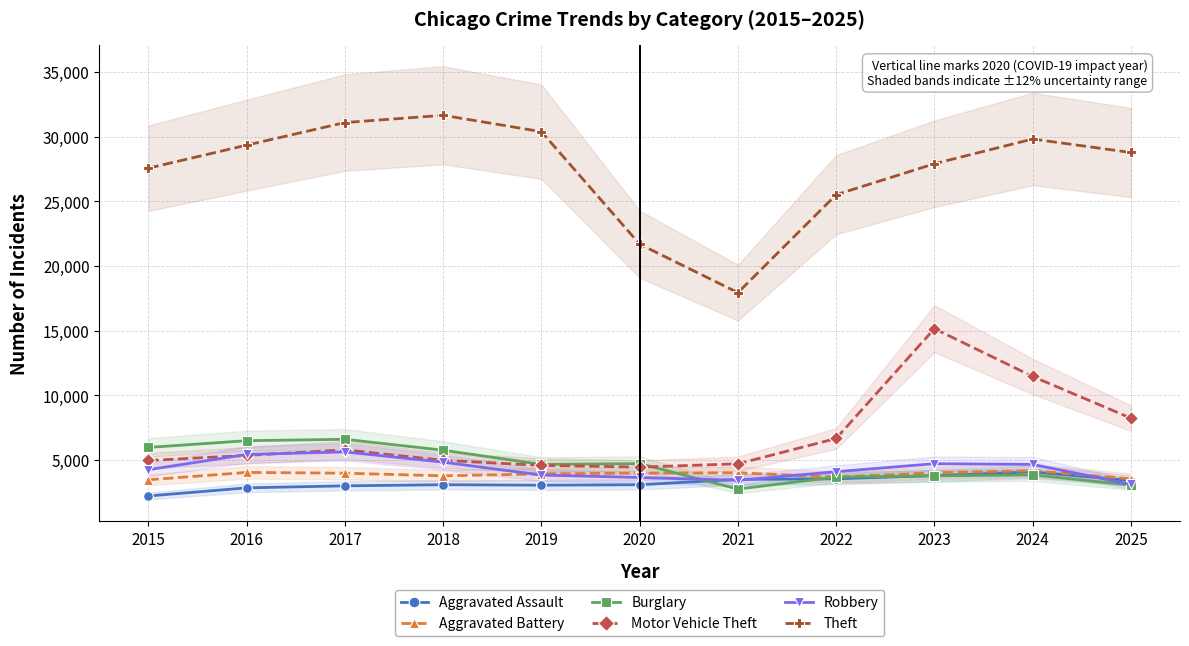

Reading left to right, transcribe all the data shown in this chart.

Aggravated Assault: 2015=2202	2016=2831	2017=2986	2018=3073	2019=3037	2020=3070	2021=3488	2022=3529	2023=3785	2024=4064	2025=3394
Aggravated Battery: 2015=3455	2016=4024	2017=3966	2018=3761	2019=3911	2020=3975	2021=3998	2022=3658	2023=3998	2024=4155	2025=3530
Burglary: 2015=5958	2016=6479	2017=6587	2018=5743	2019=4646	2020=4704	2021=2738	2022=3663	2023=3753	2024=3832	2025=3046
Motor Vehicle Theft: 2015=4947	2016=5338	2017=5770	2018=4961	2019=4567	2020=4435	2021=4690	2022=6651	2023=15147	2024=11449	2025=8224
Robbery: 2015=4234	2016=5415	2017=5611	2018=4819	2019=3819	2020=3634	2021=3413	2022=4081	2023=4698	2024=4648	2025=3097
Theft: 2015=27564	2016=29345	2017=31093	2018=31654	2019=30386	2020=21682	2021=17934	2022=25511	2023=27906	2024=29818	2025=28776